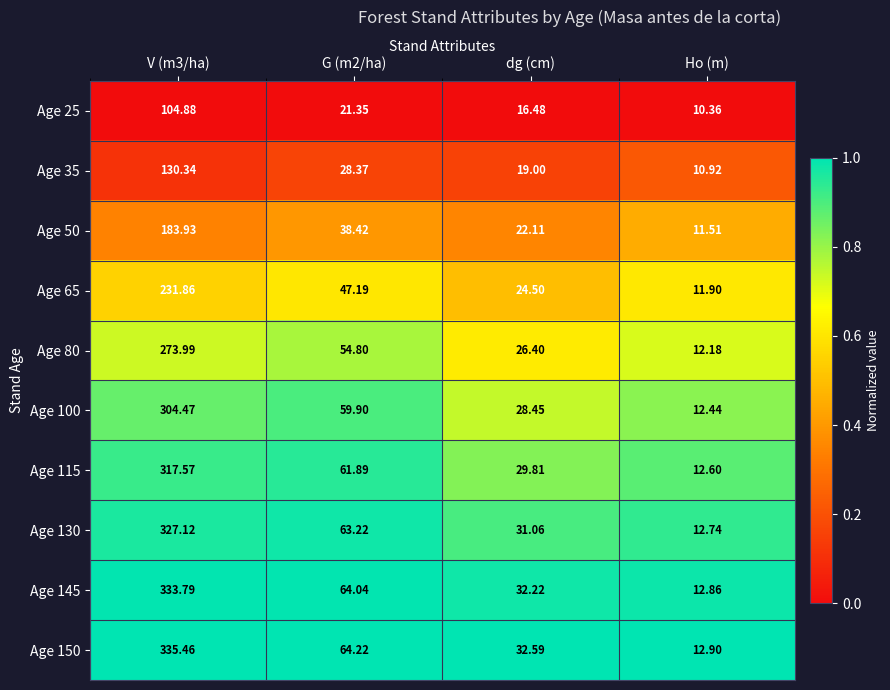

Rank the series at G (m2/ha) from highest to lowest value.

Age 150, Age 145, Age 130, Age 115, Age 100, Age 80, Age 65, Age 50, Age 35, Age 25